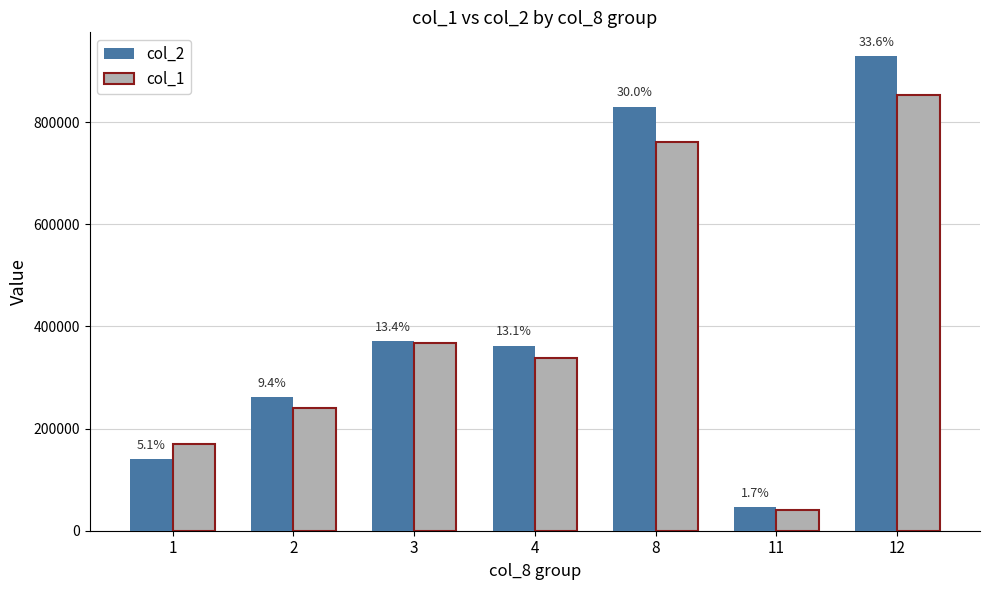

At which category does the chart reach its peak across all series?

12